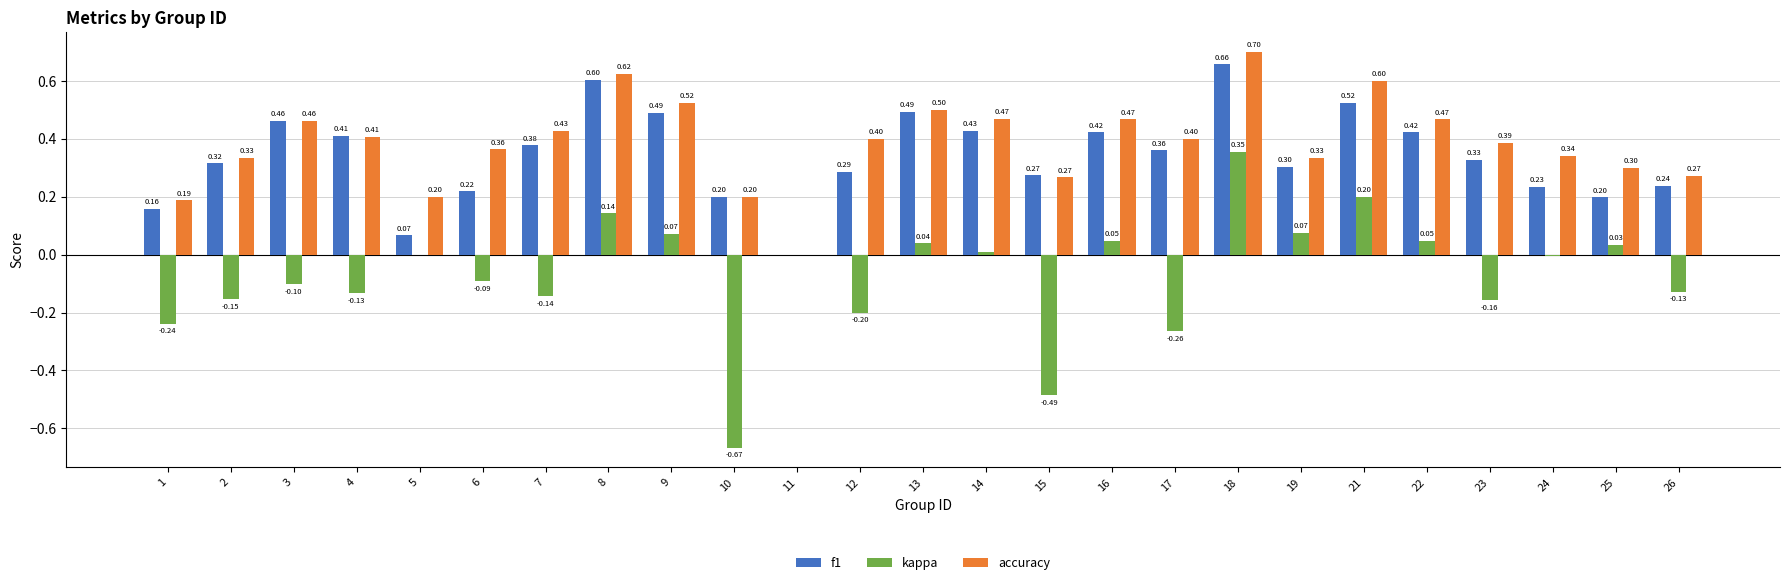

What is the sum of all accuracy values?

9.6